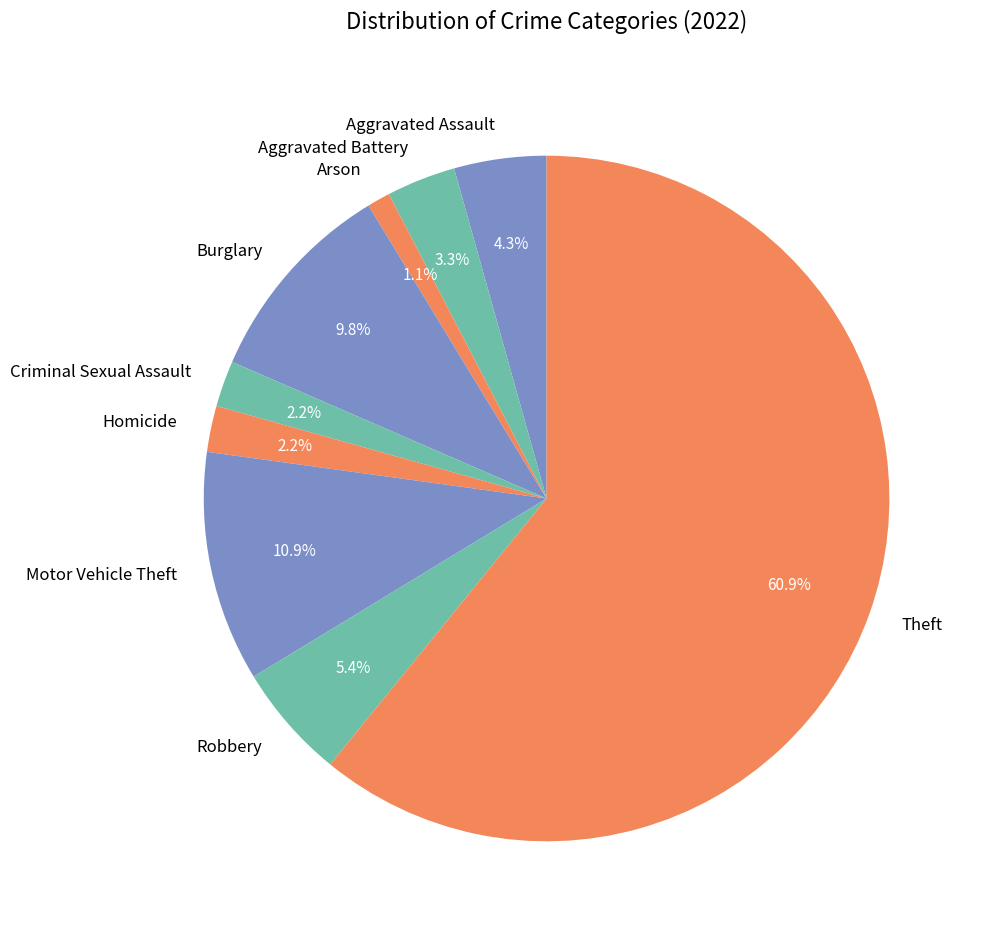

Approximately how many times larger is the value at Criminal Sexual Assault compared to Aggravated Assault?

0.5